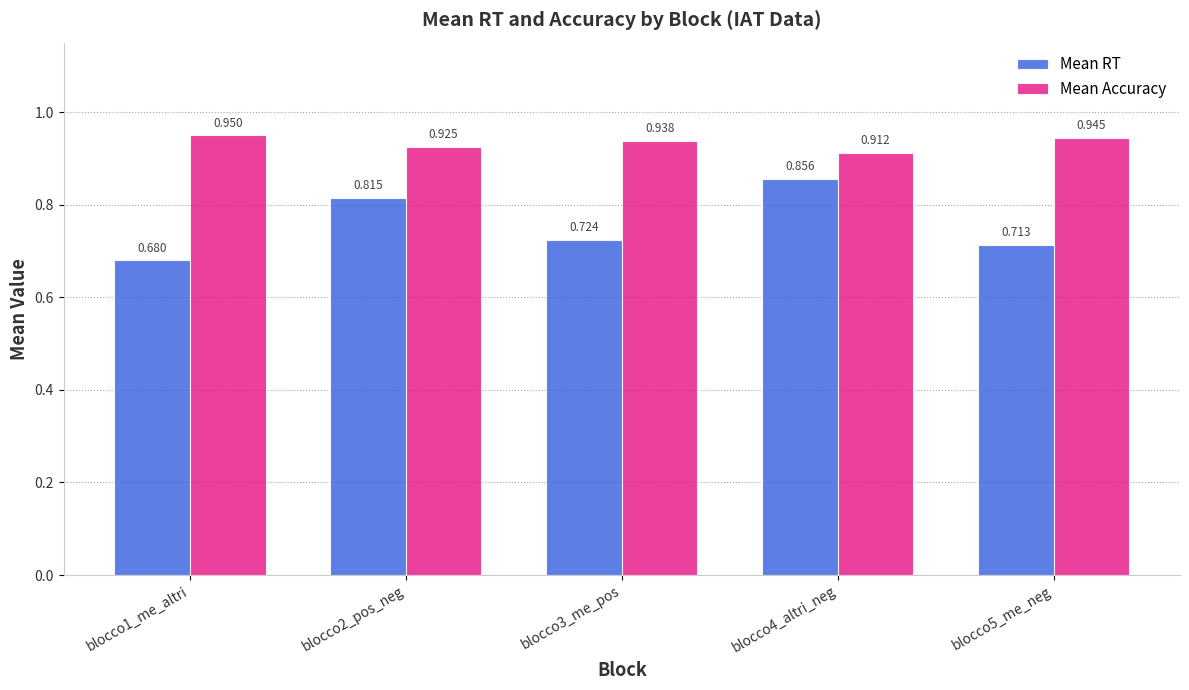

Rank the series by their maximum value, from lowest to highest.

Mean RT, Mean Accuracy